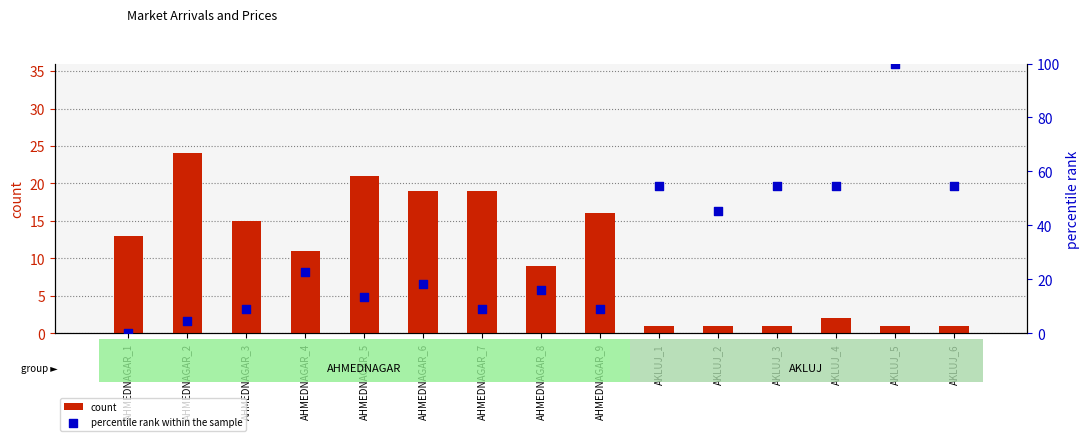

Which series has the largest Y range (max minus min)?

percentile rank within the sample